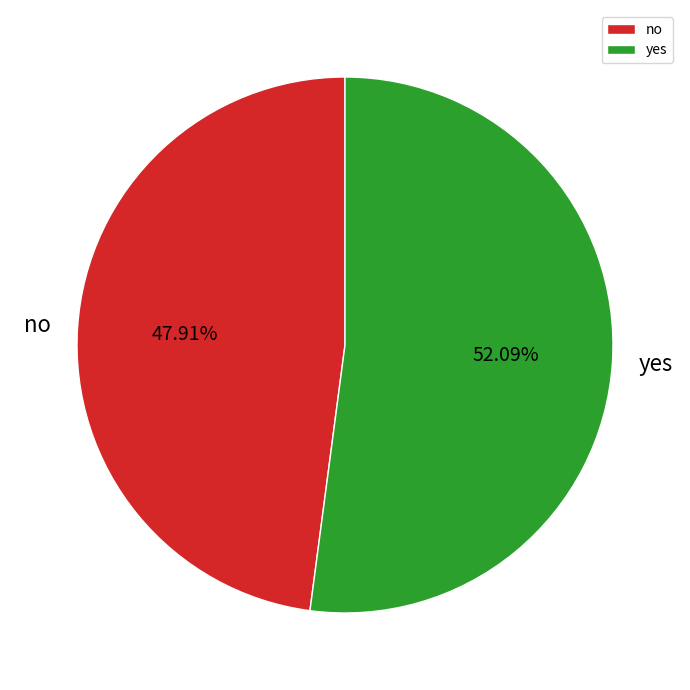

Do yes and no together represent more than half of the pie?

Yes